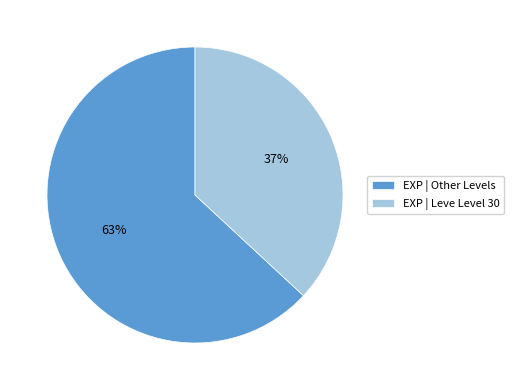

Combined, do EXP | Leve Level 30 and EXP | Other Levels account for over 50%?

Yes